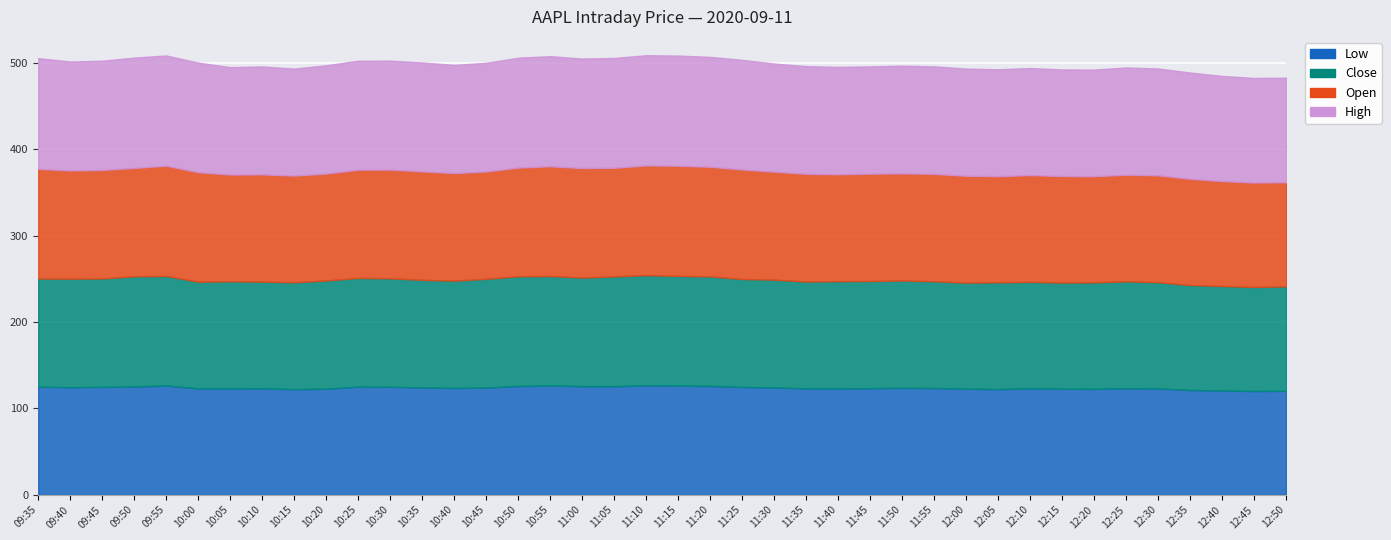

How many interior local valleys does the High series have?

9